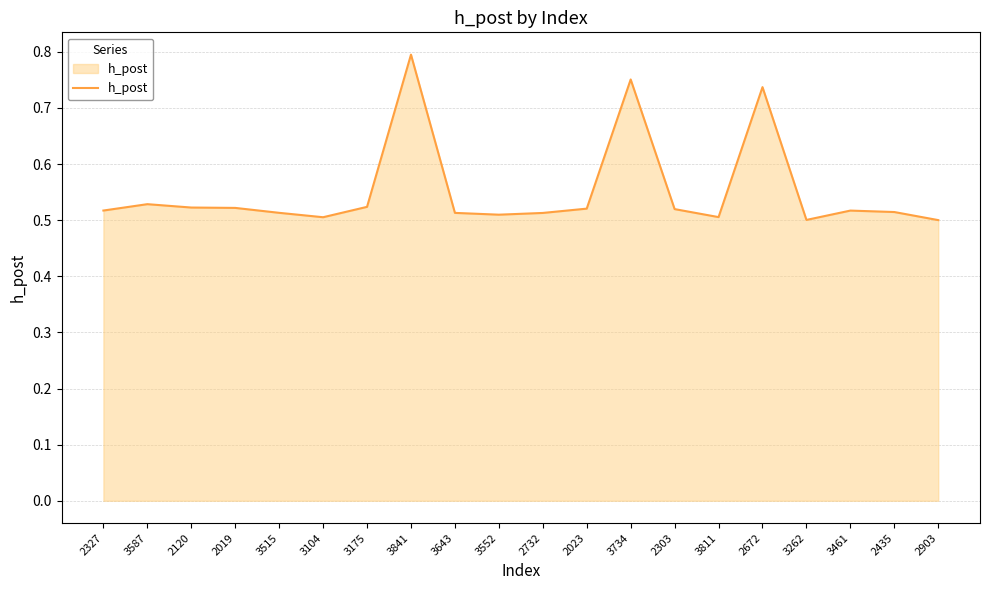

True or false: the data shows 0.5 at 3811.

True